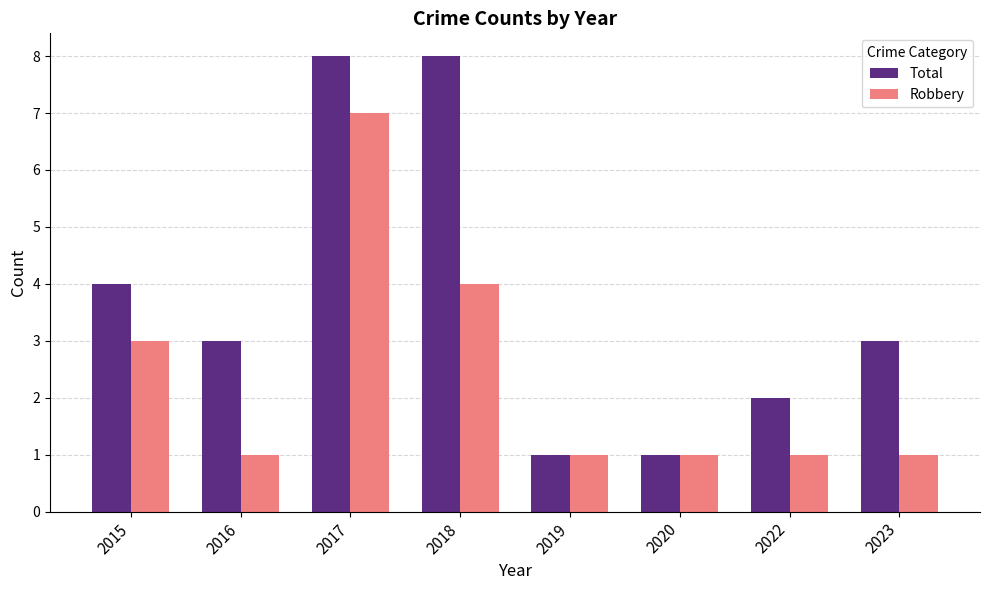

What is the value of the Robbery bar at the 5th from the left?

1